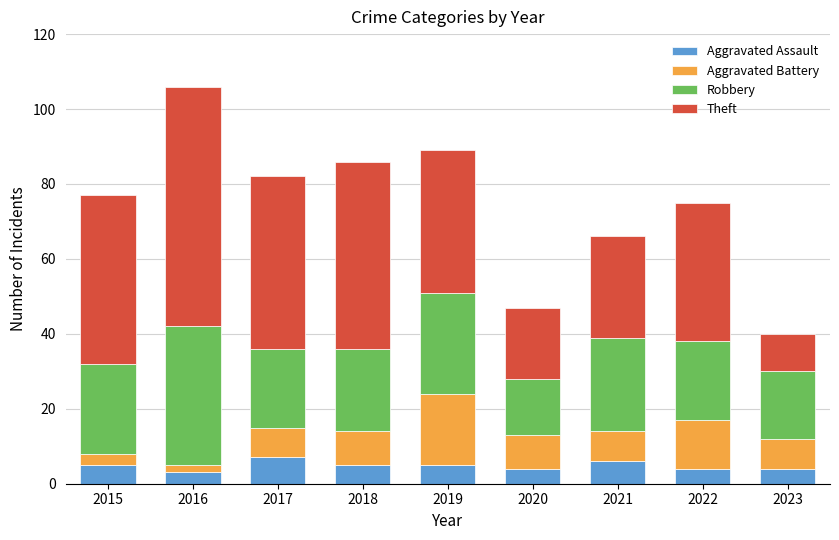

The Aggravated Assault series shows 5 at 2018. True or false?

True